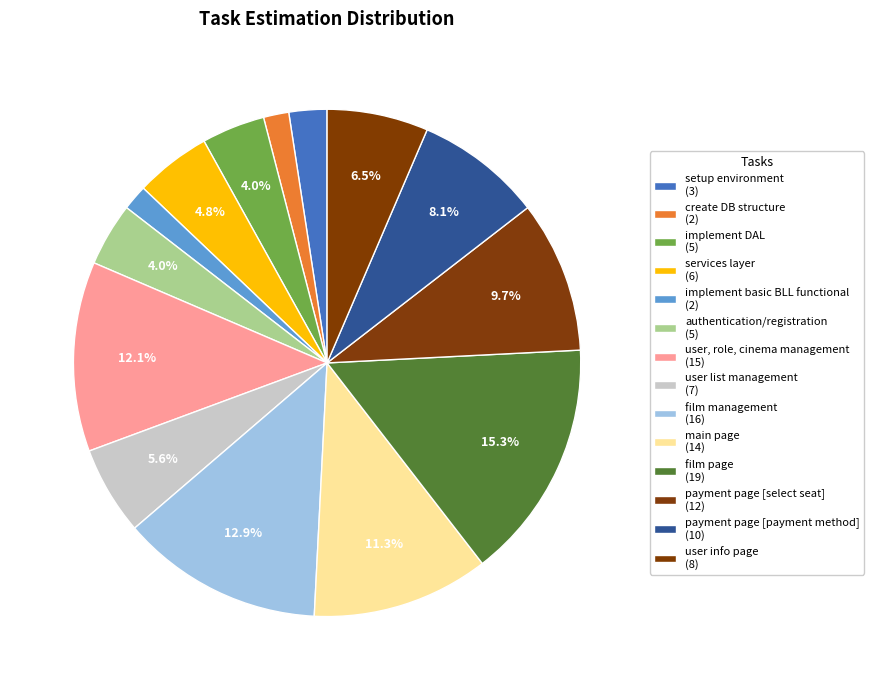

Is it true that services layer is 13% of the pie?

False